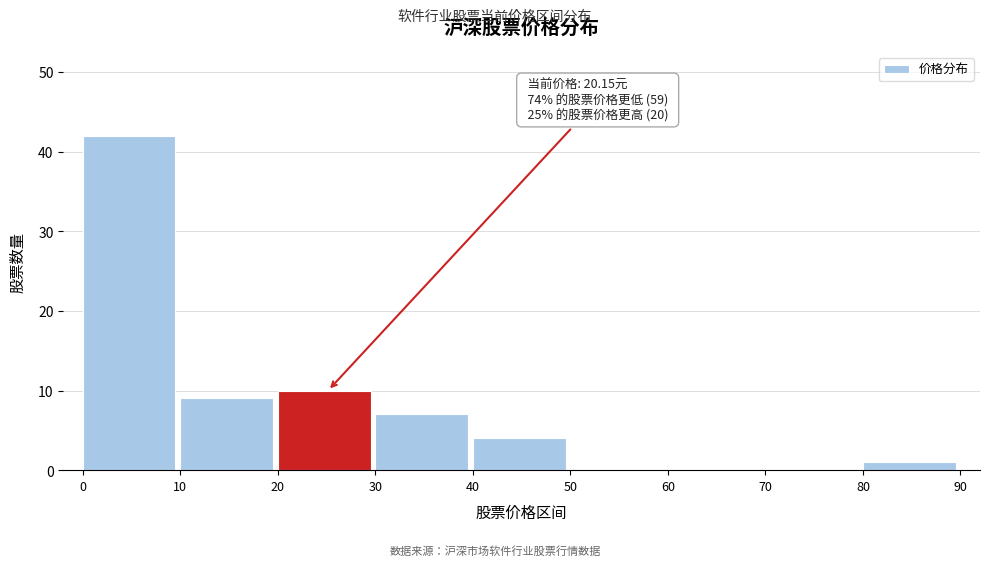

Which range on the x-axis has the tallest bar?

0 to 10